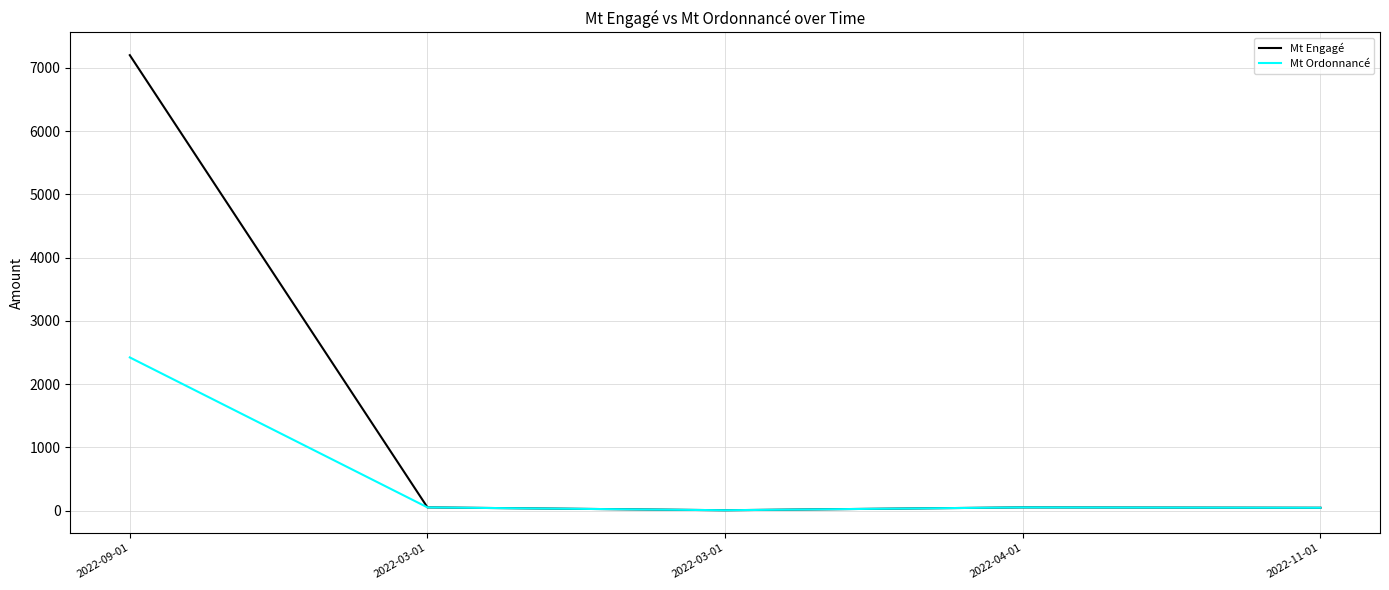

How many lines are shown in the chart?

2